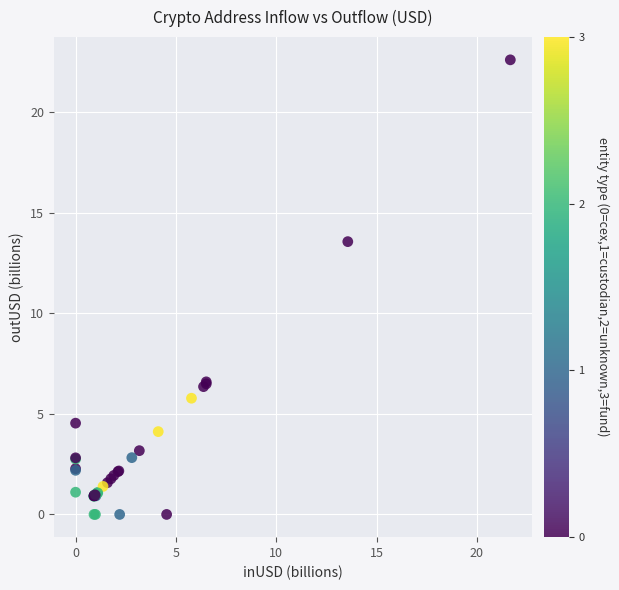

What Y value in the scatter plot is closest to 11?

13.6